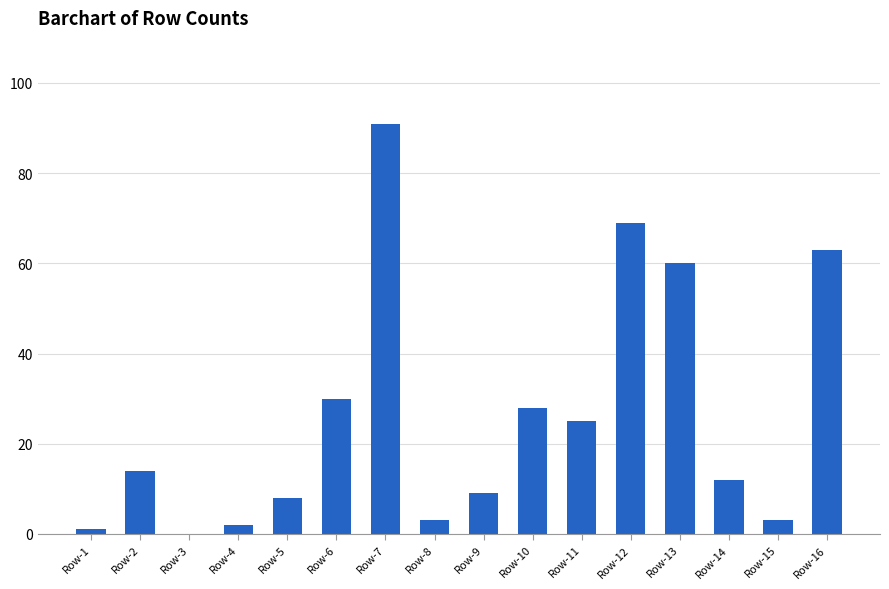

At which category does the chart reach its peak across all series?

Row-7